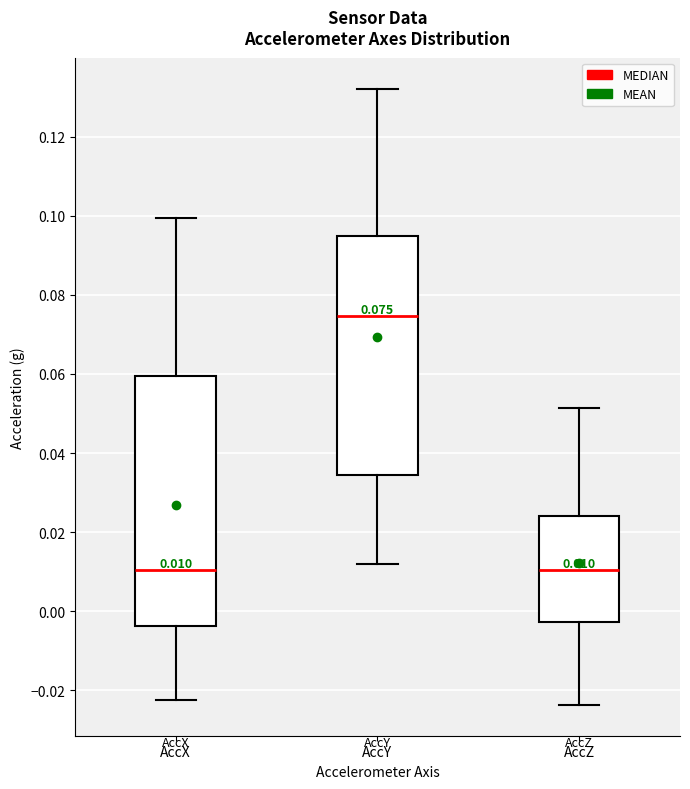

Which box's median line is the highest?

AccY